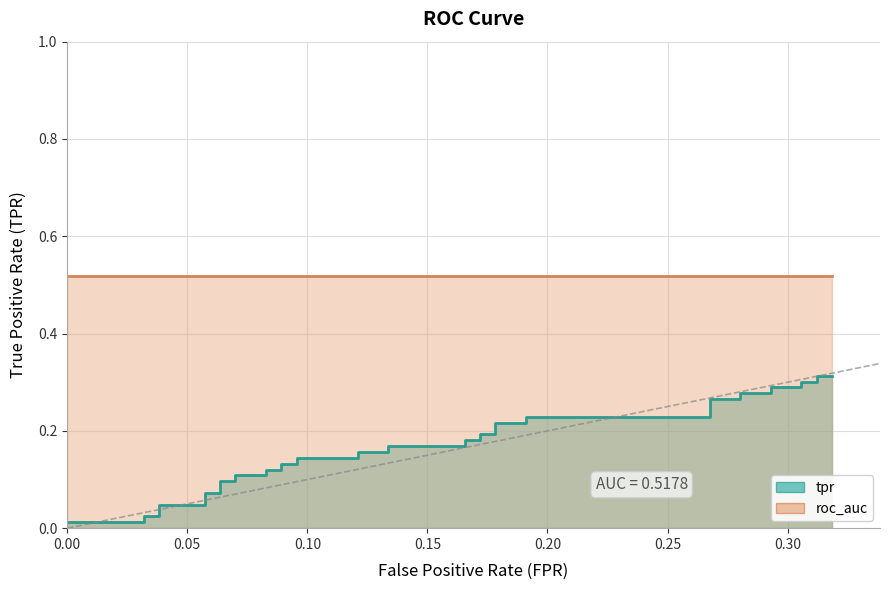

True or false: the data has more than 0 interior local peaks.

False